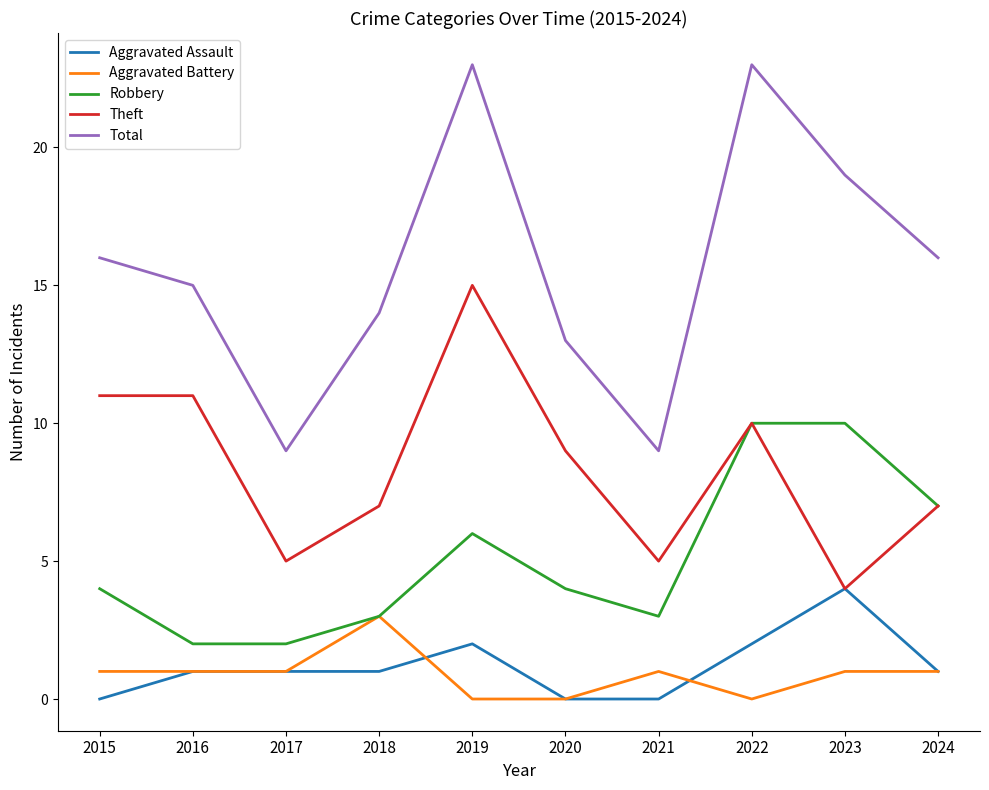

What is the total value across all series at 2018?

28